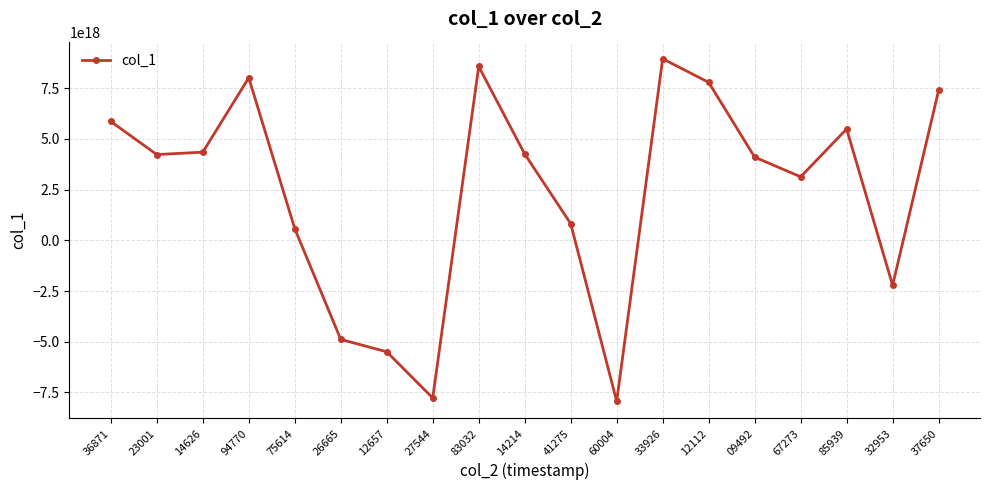

Where is the first local maximum?

94770